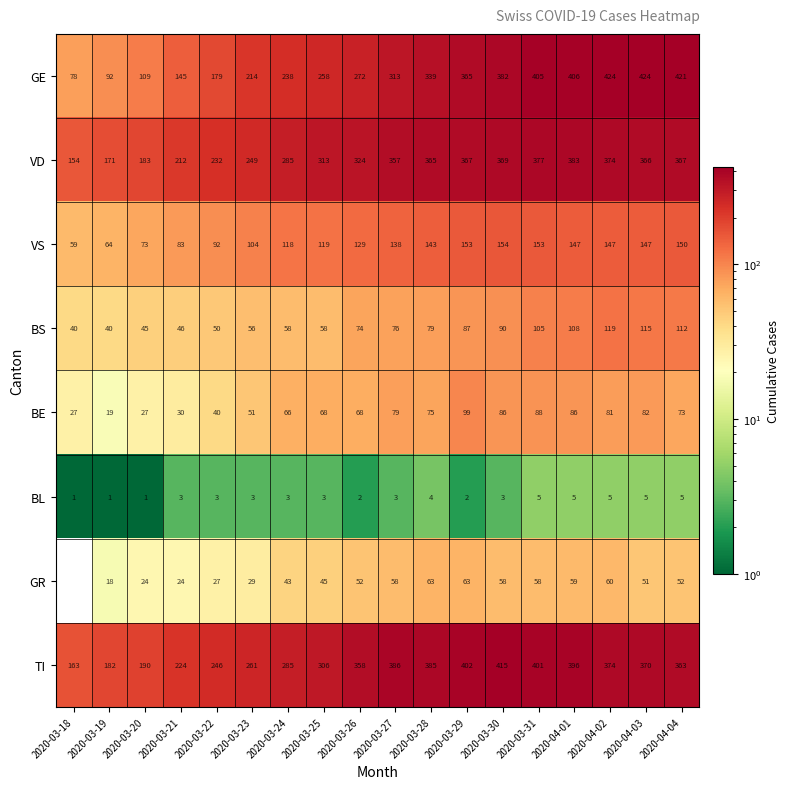

At which category is the sum across all series the highest?

2020-03-31